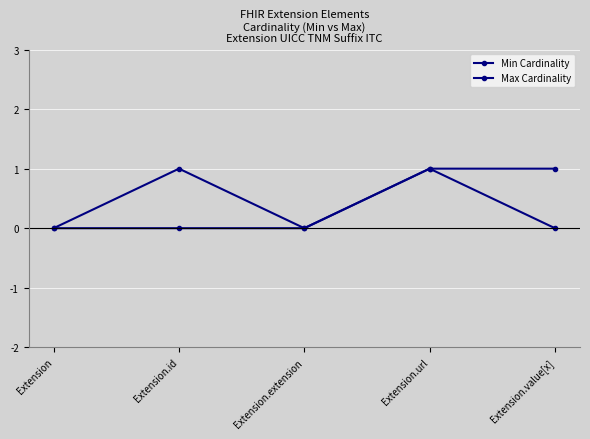

How many lines are shown in the chart?

2